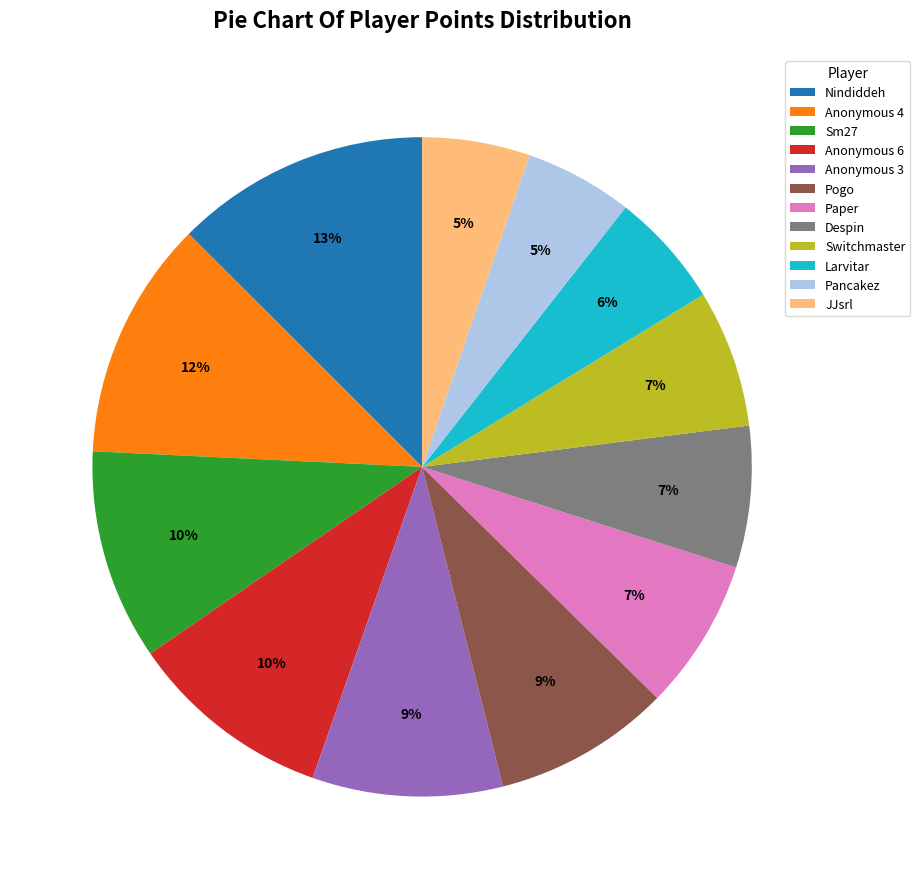

To the nearest percent, what portion does Nindiddeh represent?

13%